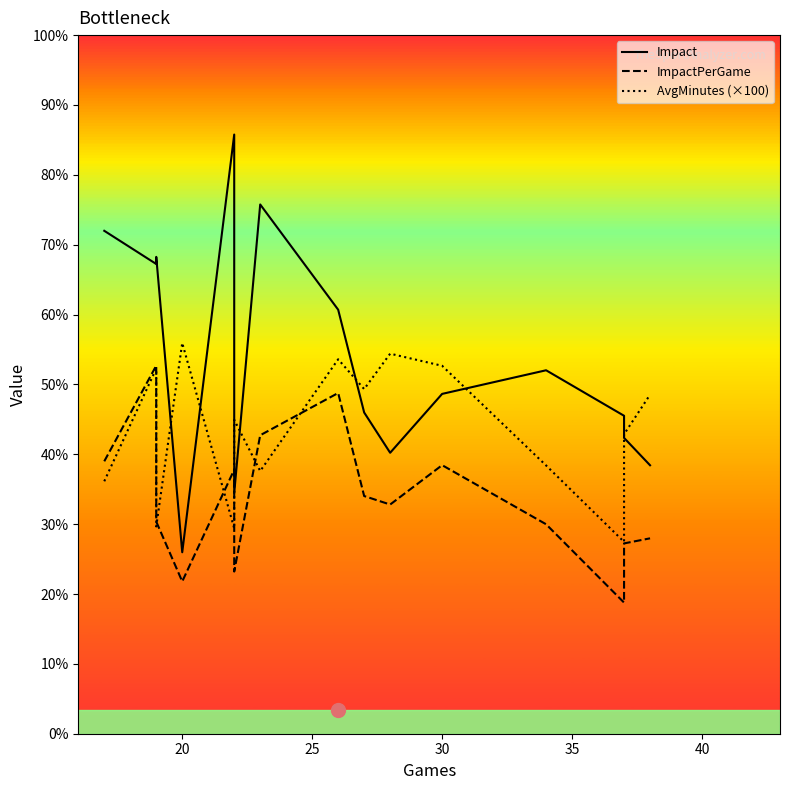

What is the maximum value for ImpactPerGame?

79.0